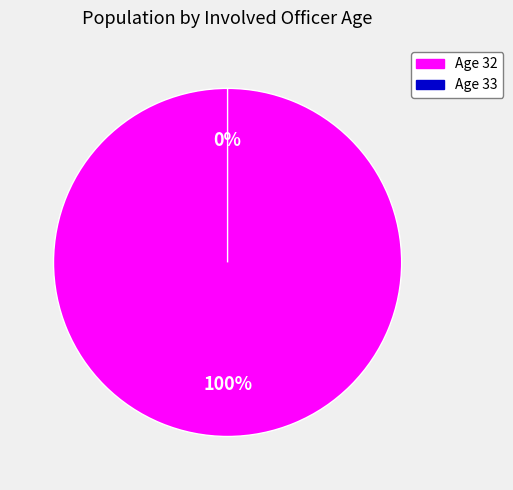

Between 33 and 32, which is larger?

32